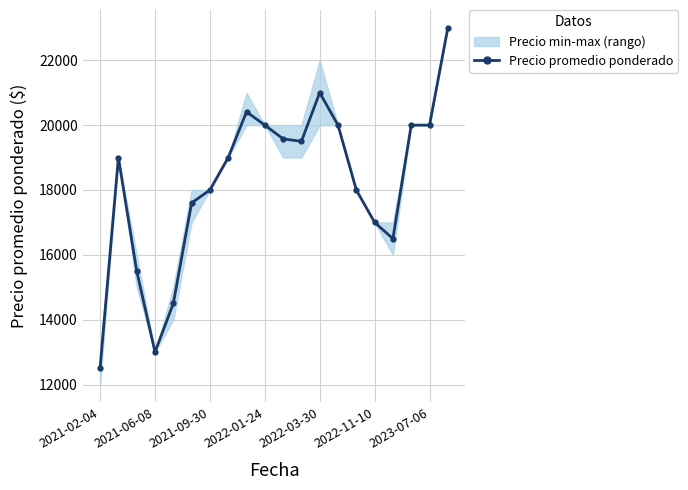

True or false: the data shows 17000 at 2022-11-10.

True